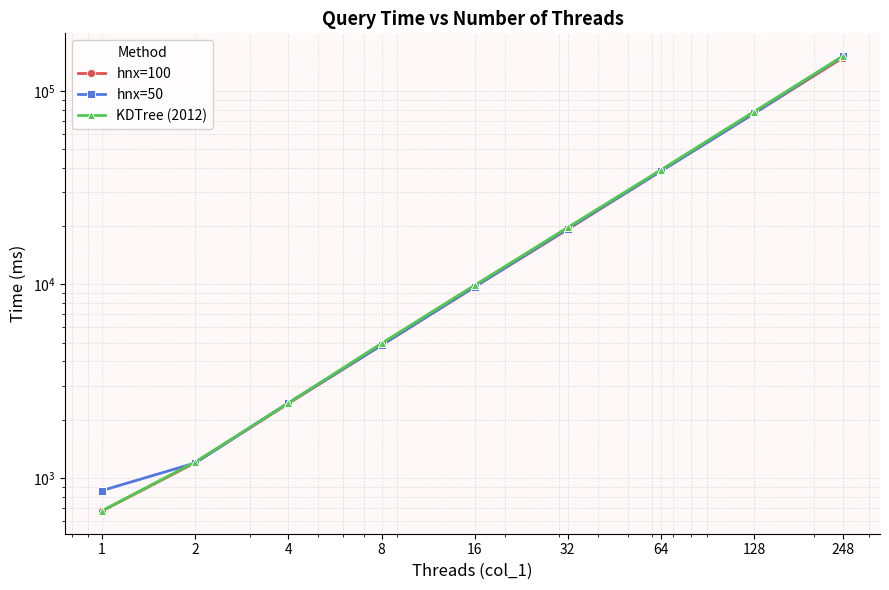

At which label does hnx=50 reach its minimum?

1